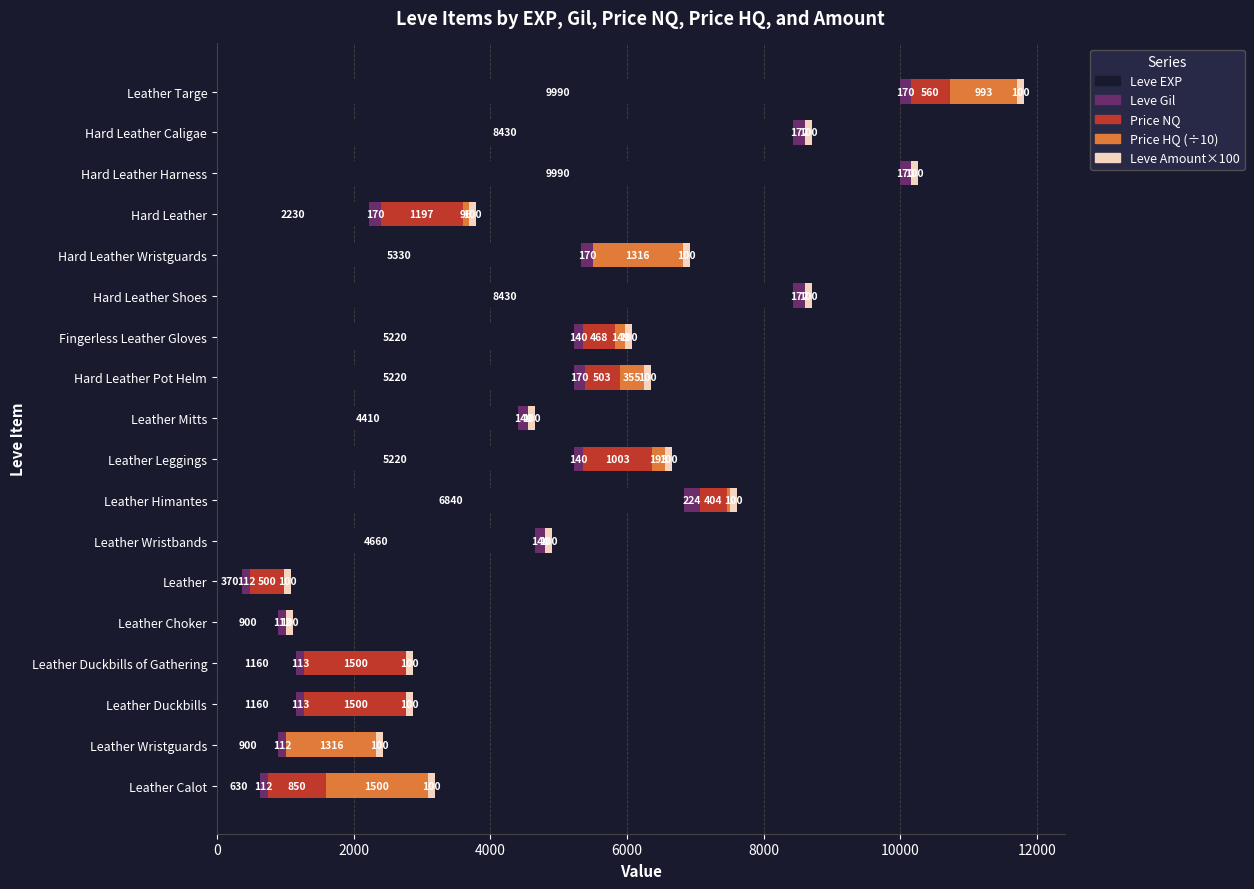

At which category is the sum across all series the highest?

Leather Targe